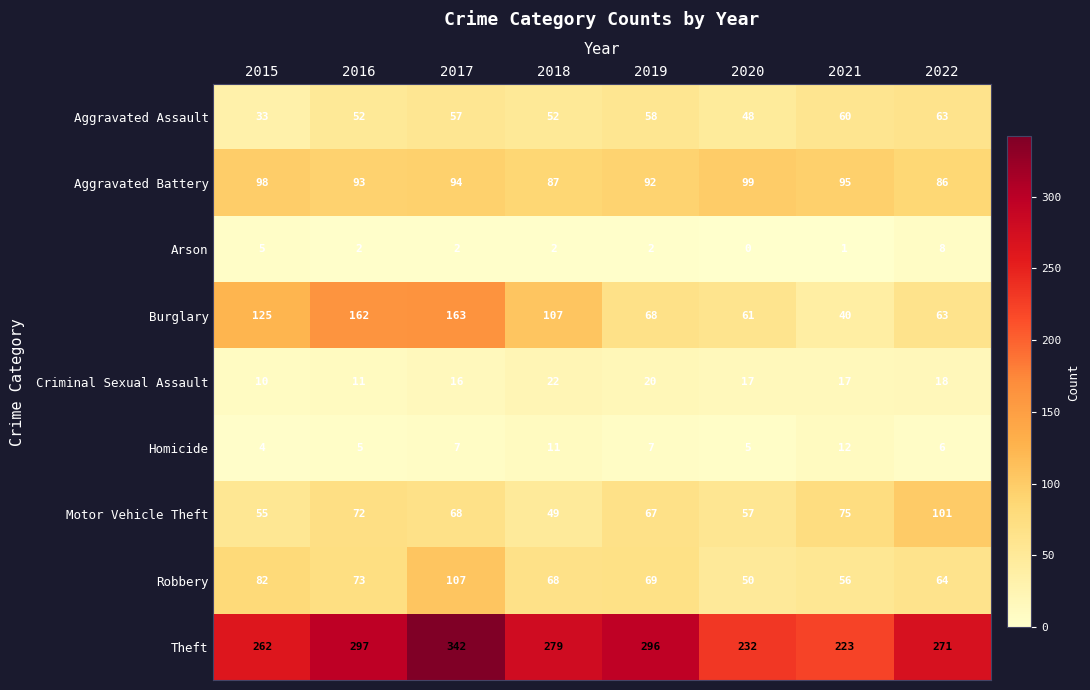

What is the difference between the Aggravated Battery values at 2019 and 2018?

5